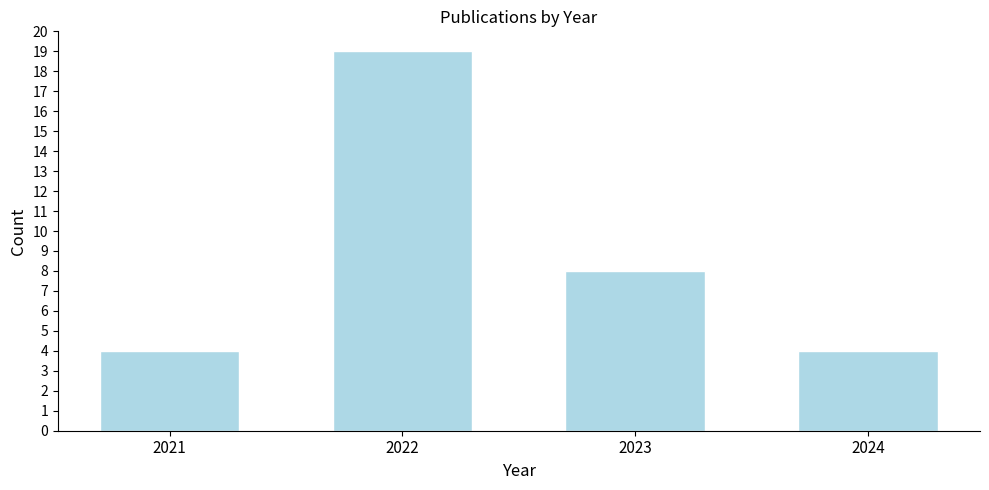

Reading right to left, what are all the values shown in this chart?

2024=4	2023=8	2022=19	2021=4